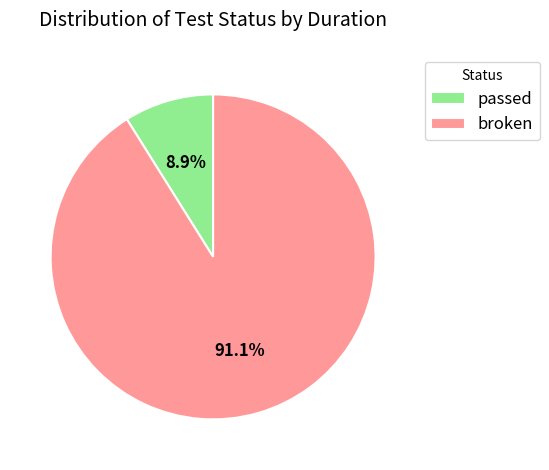

Count the number of slices in the pie.

2